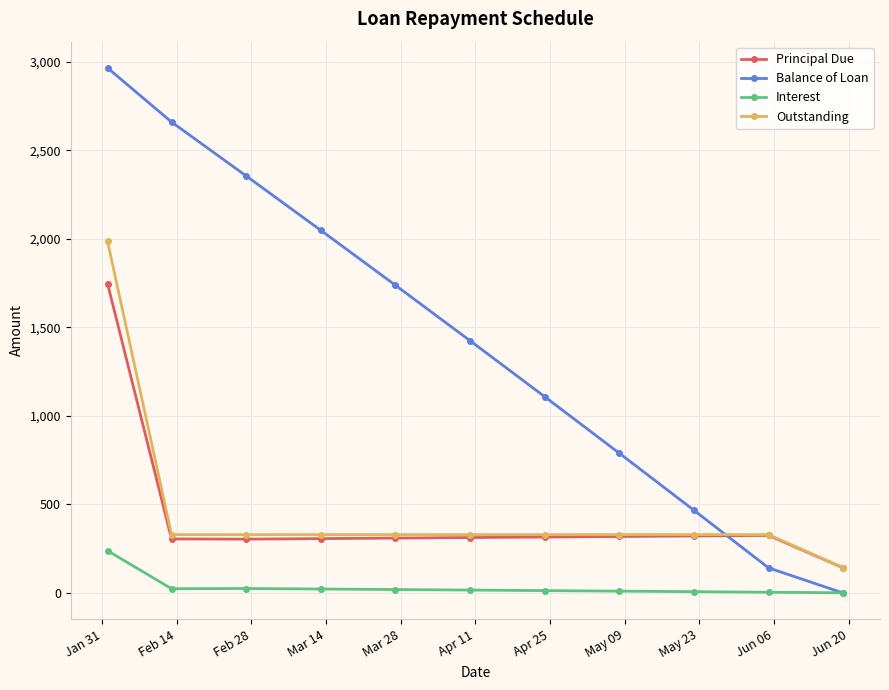

What is the maximum value shown in the chart?

2964.9